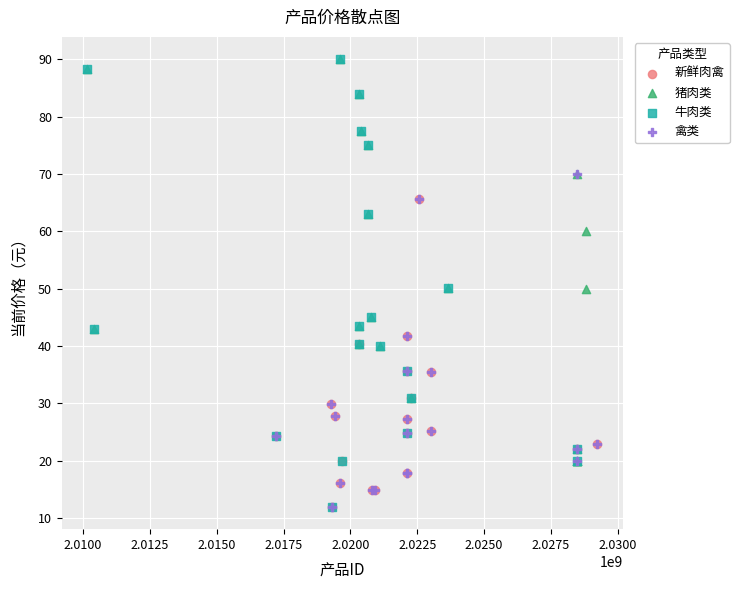

Which series has the largest Y range (max minus min)?

牛肉类